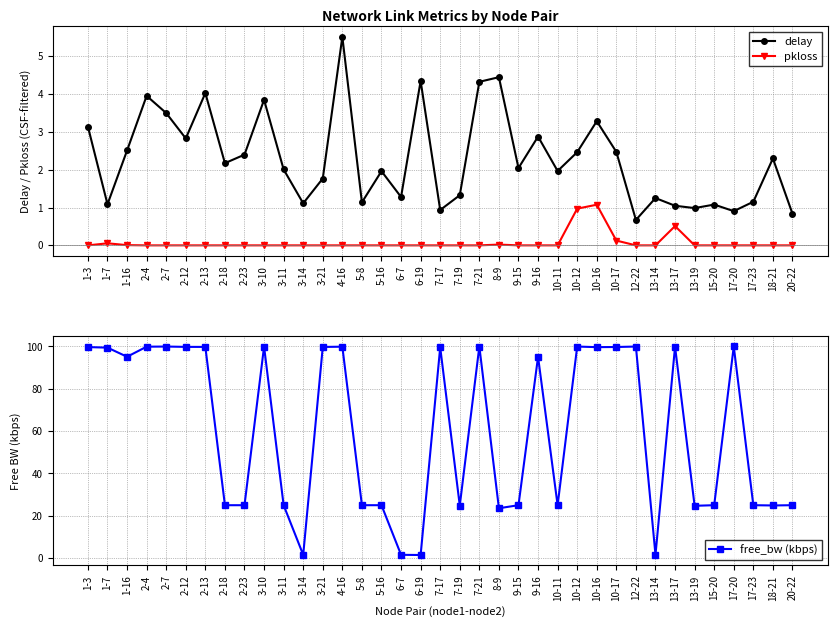

What is the total value across all series at 8-9?

28.0